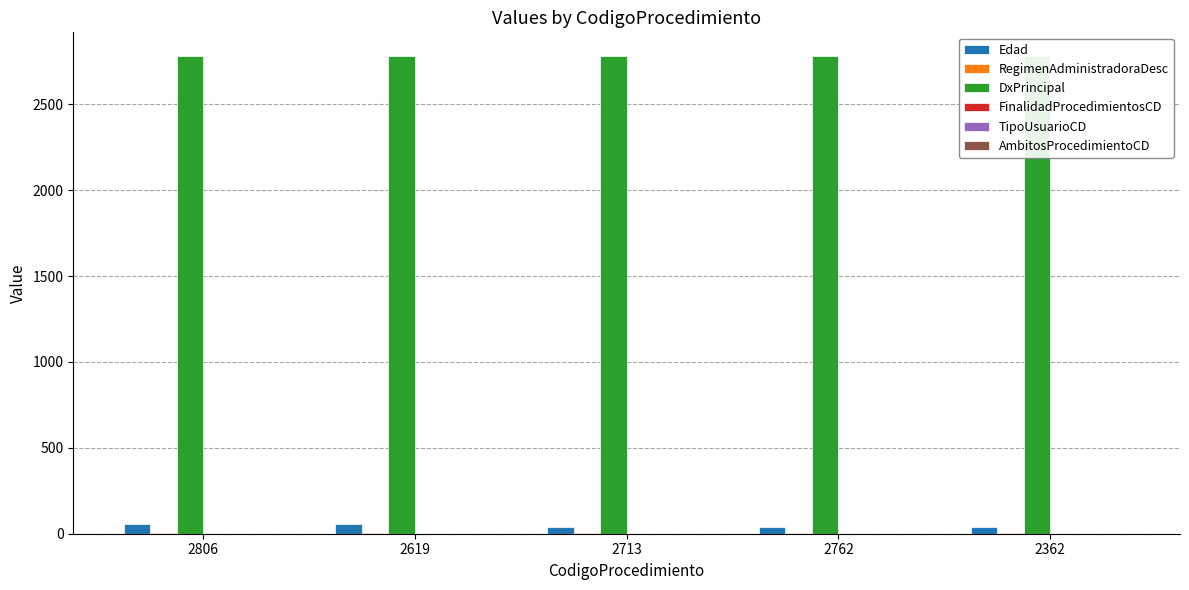

What are all the series names shown in the legend?

Edad, RegimenAdministradoraDesc, DxPrincipal, FinalidadProcedimientosCD, TipoUsuarioCD, AmbitosProcedimientoCD